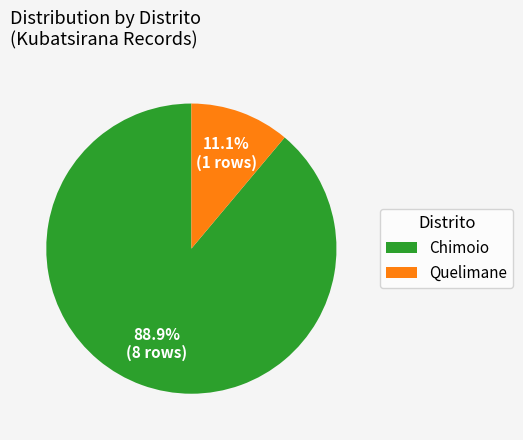

Rank the categories by value from highest to lowest.

Chimoio, Quelimane